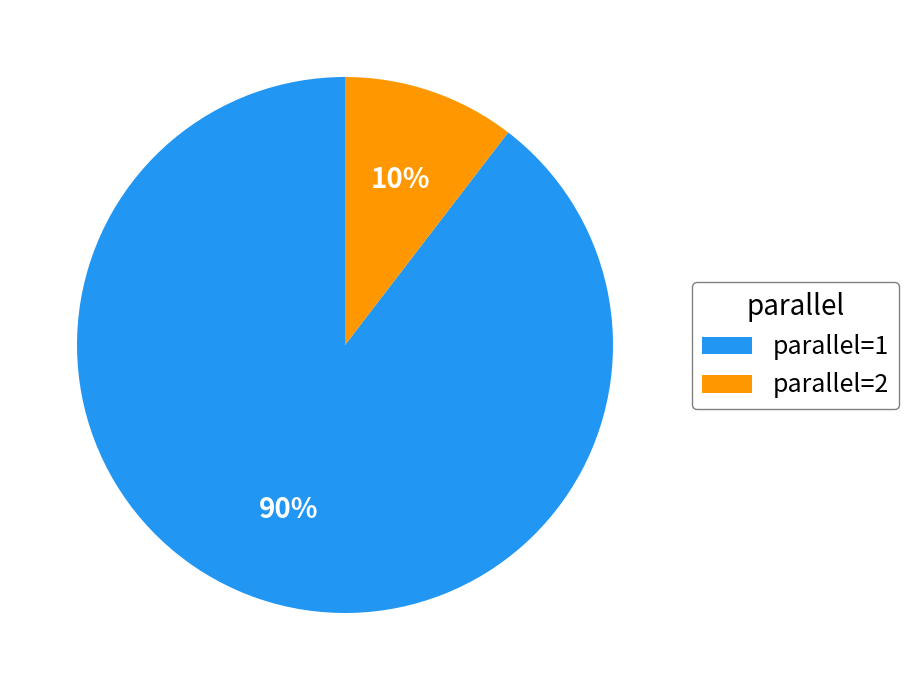

Is the sum of parallel=2 and parallel=1 greater than half?

Yes